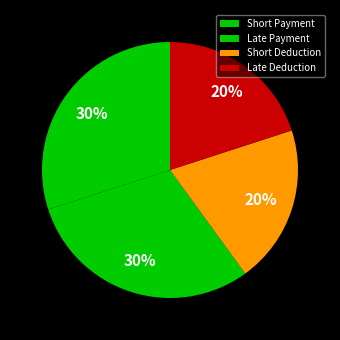

How many segments does this pie chart have?

4